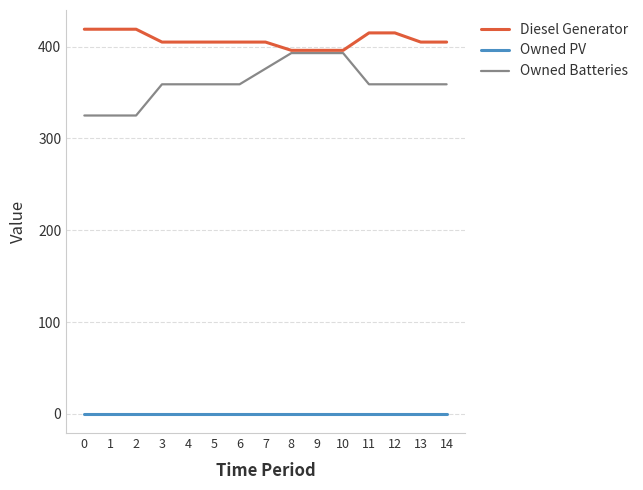

What is the total value across all series at 4?

764